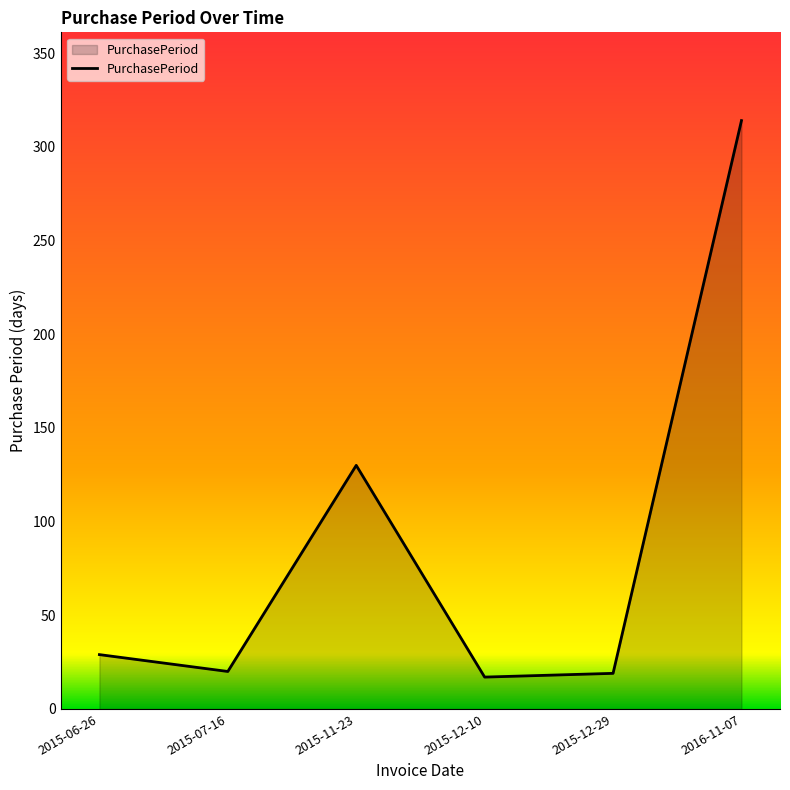

Between 2015-12-10 and 2016-11-07, which is larger?

2016-11-07